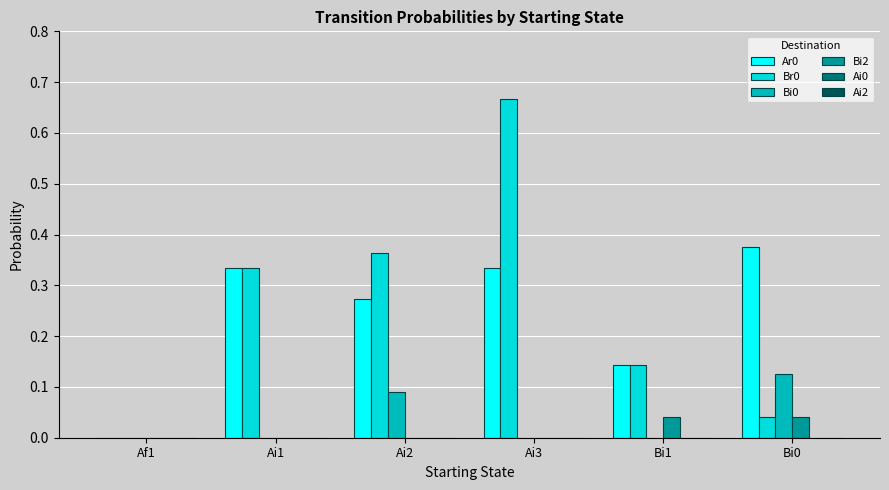

The value of Br0 at Ai1 is 0.2. True or false?

False